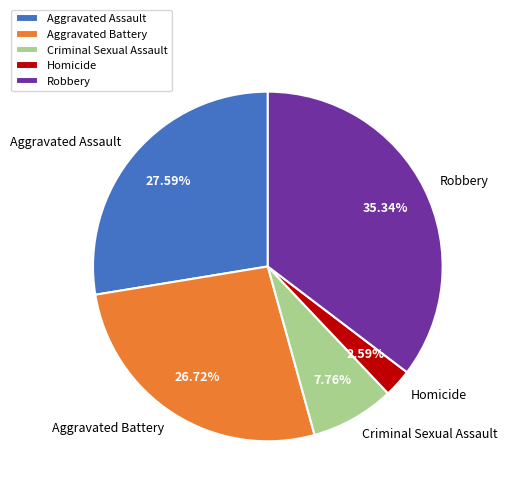

Does any single category account for the majority?

No